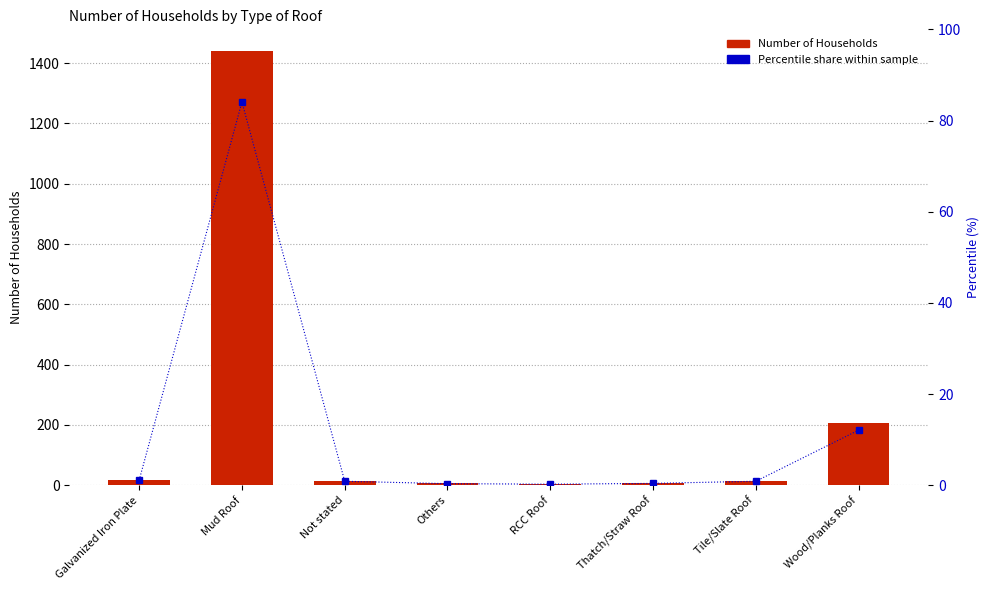

Where is Percentile share within sample nearest to the value 42?

Wood/Planks Roof